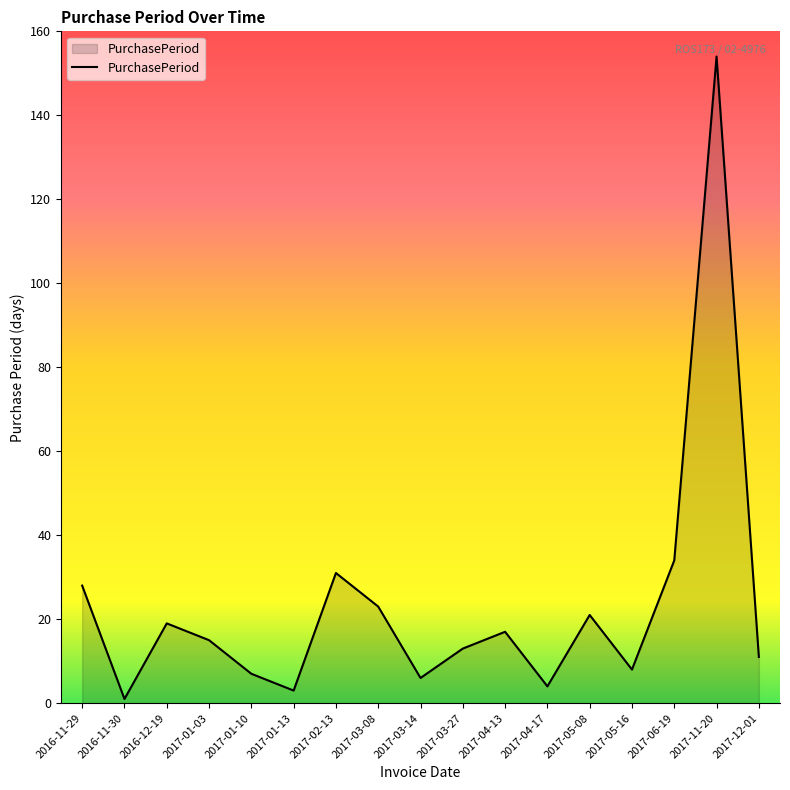

Reading right to left, list all the values displayed in this chart.

11	154	34	8	21	4	17	13	6	23	31	3	7	15	19	1	28